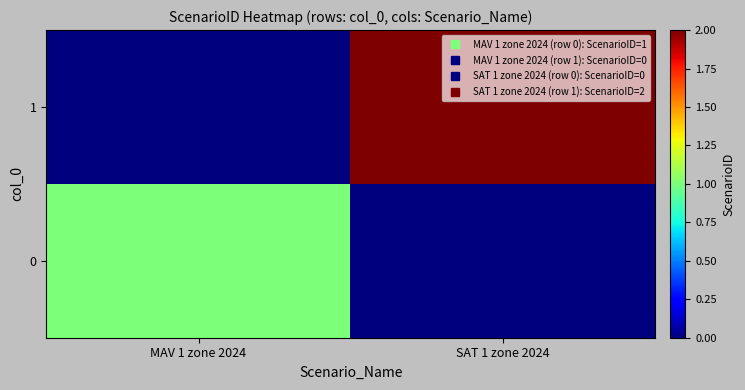

At which category is the sum across all series the highest?

SAT 1 zone 2024